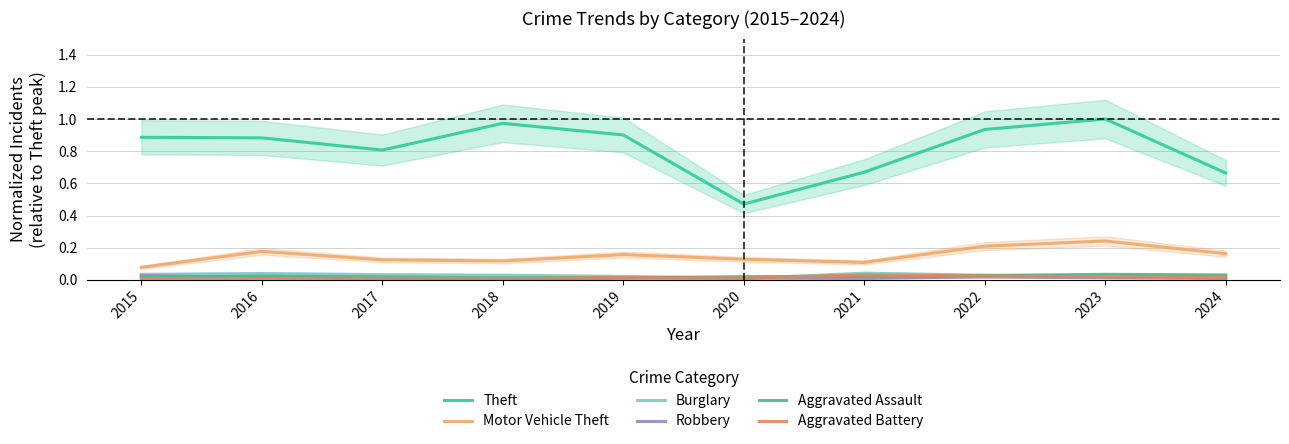

How many interior local valleys does the Theft series have?

2